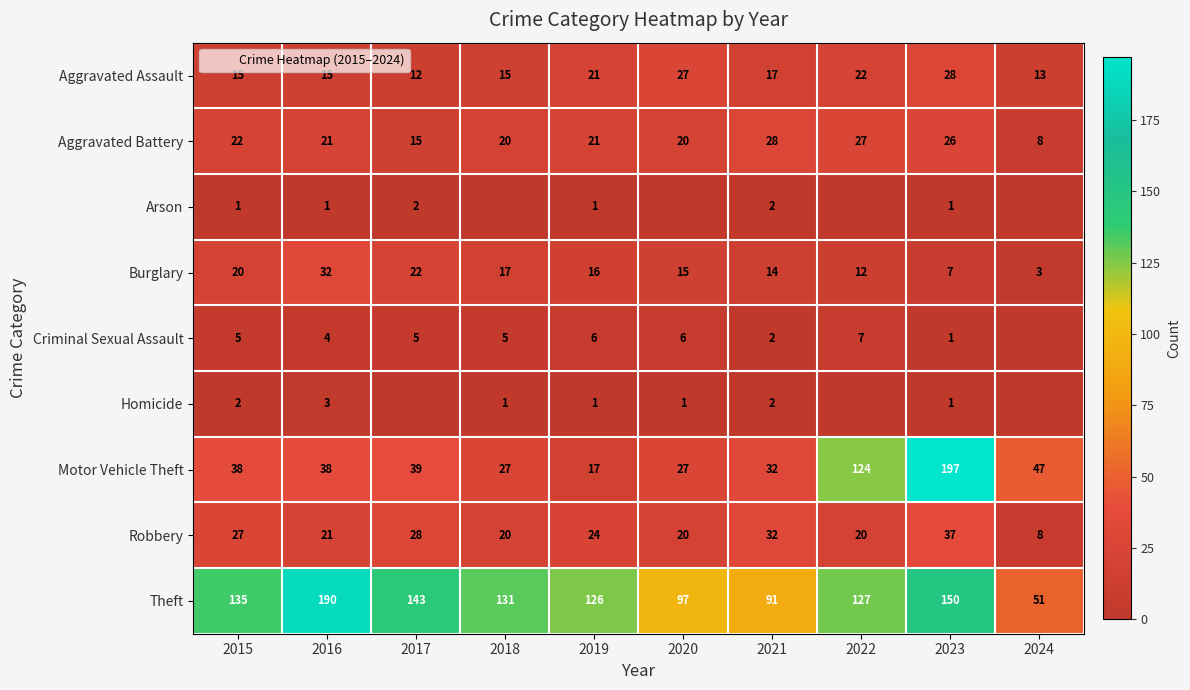

At which category is the sum across all series the highest?

2023